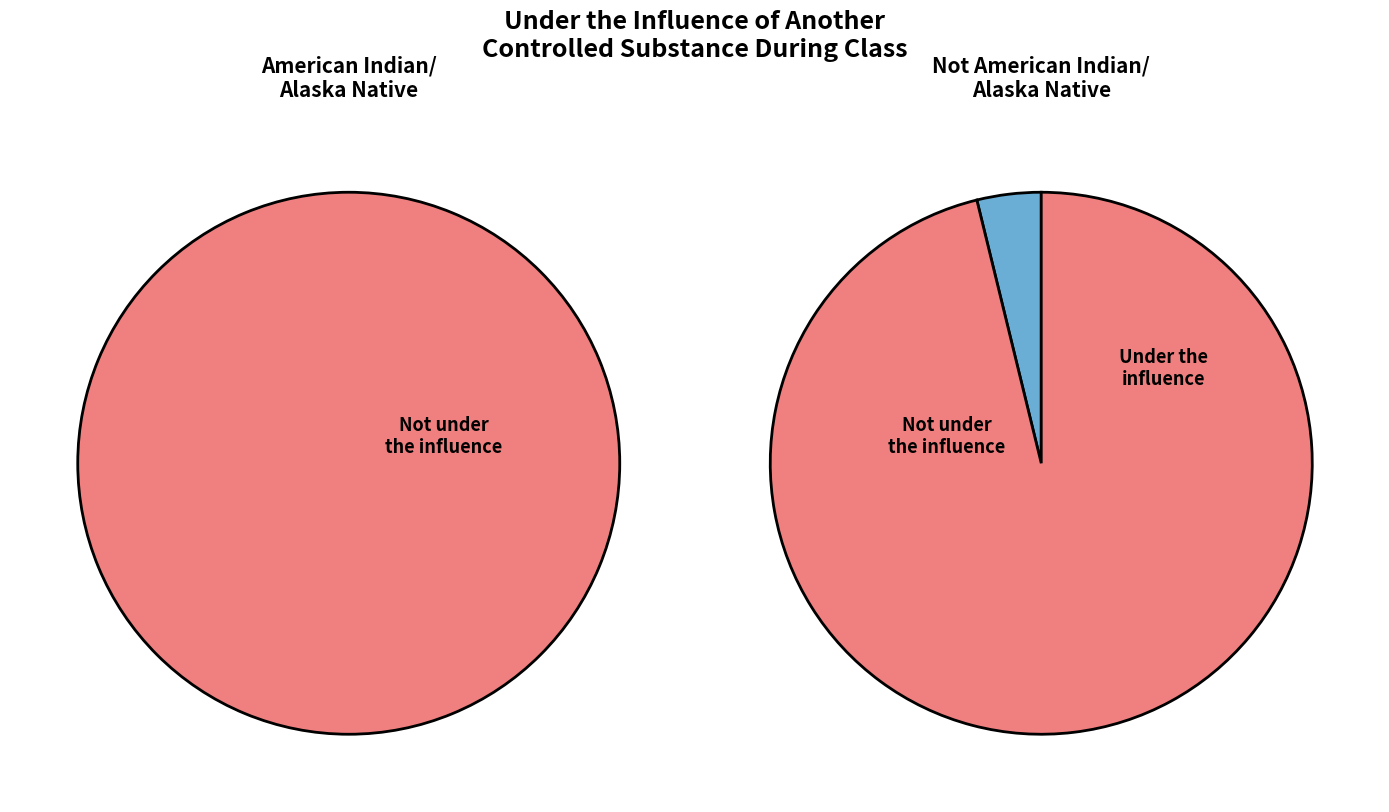

Is there a majority slice in this chart?

Yes